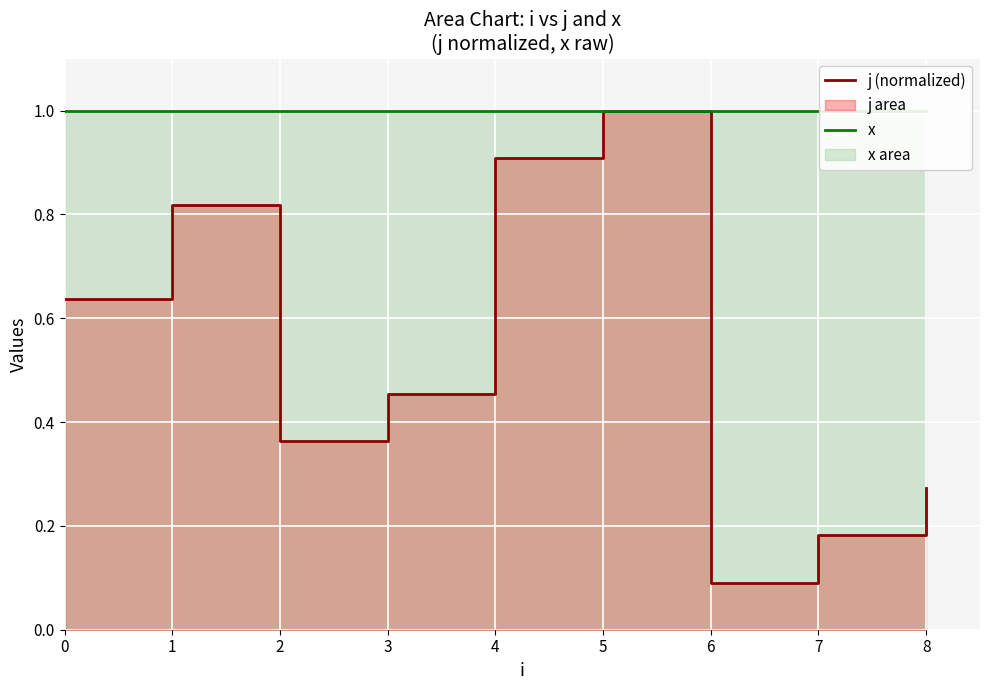

The value of x at 4 is 1.0. True or false?

True